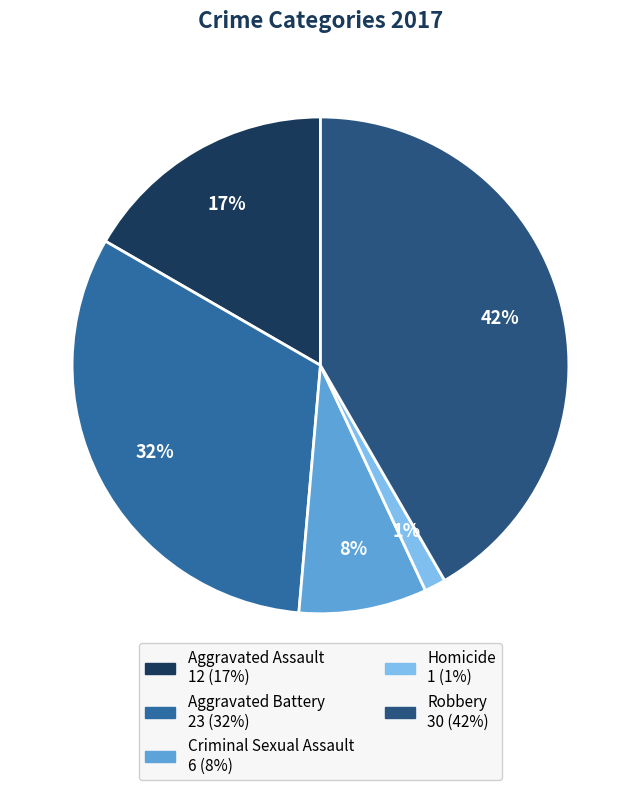

True or false: Aggravated Battery accounts for 38% of the total.

False